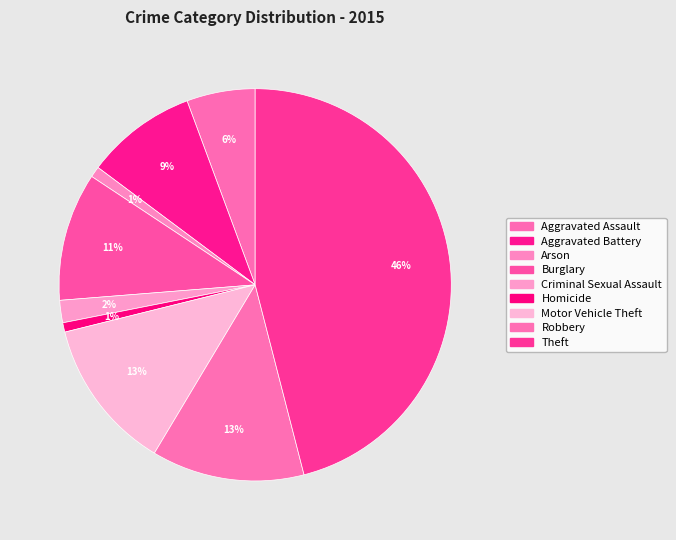

To the nearest percent, what is the difference between the Arson and Theft slice percentages?

45%